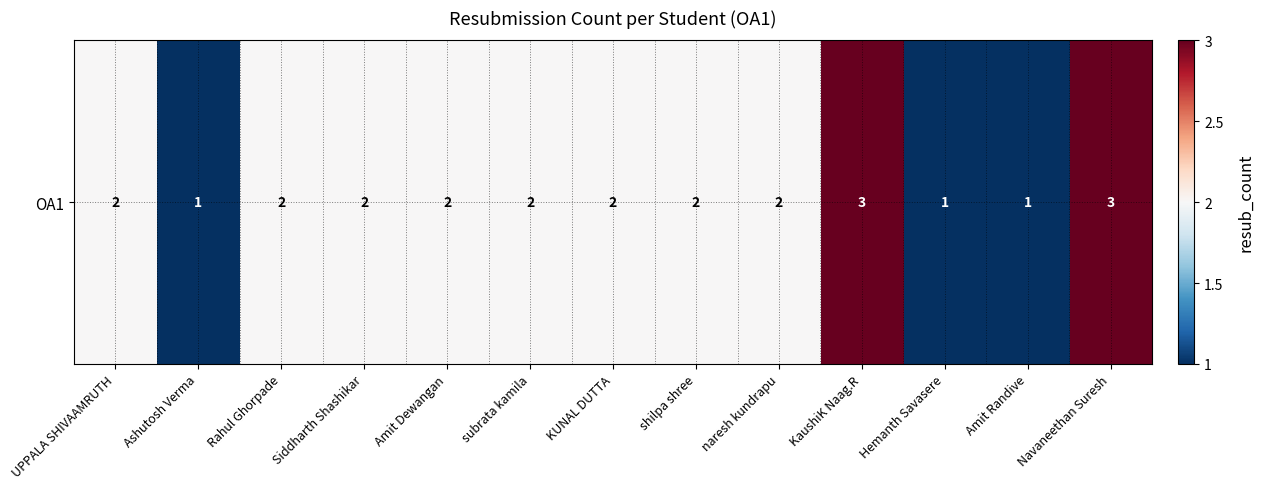

What is the sum of the values at shilpa shree and Hemanth Savasere?

3